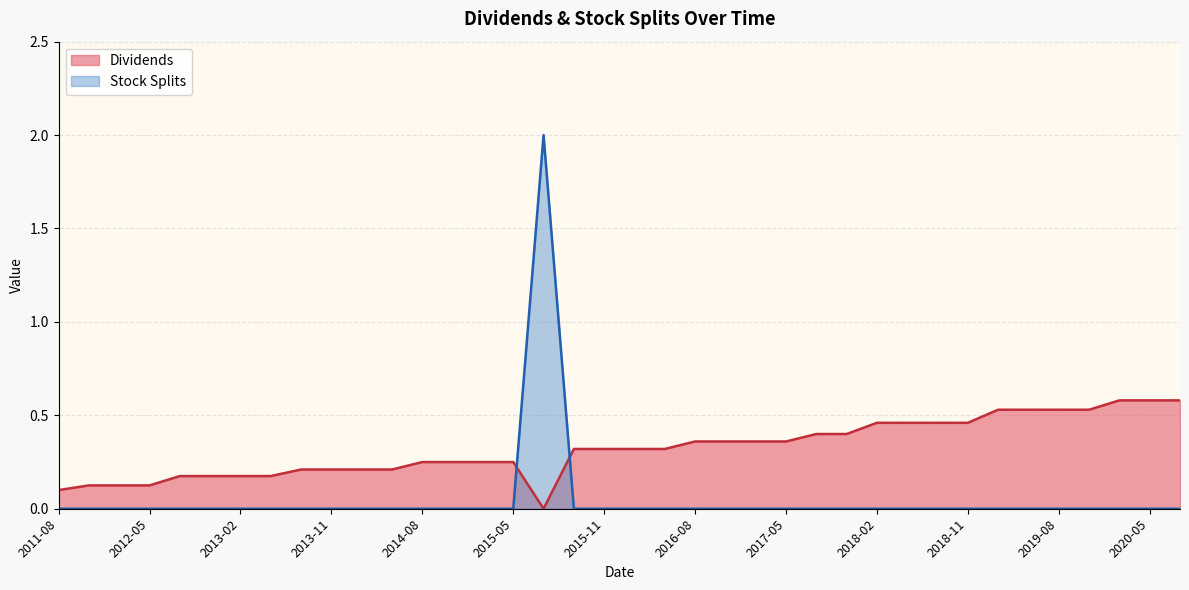

At which category does Dividends reach its first local valley?

2015-06-11